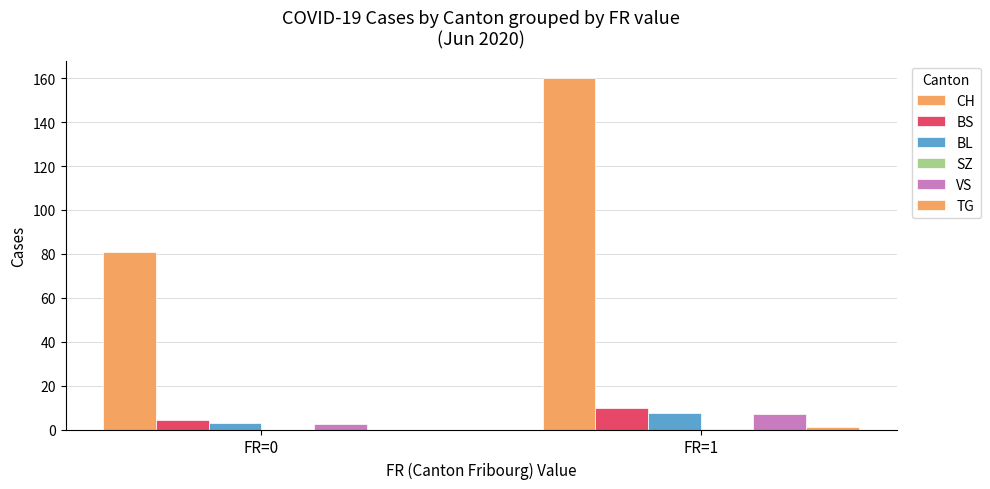

Does the chart contain stacked bars?

No